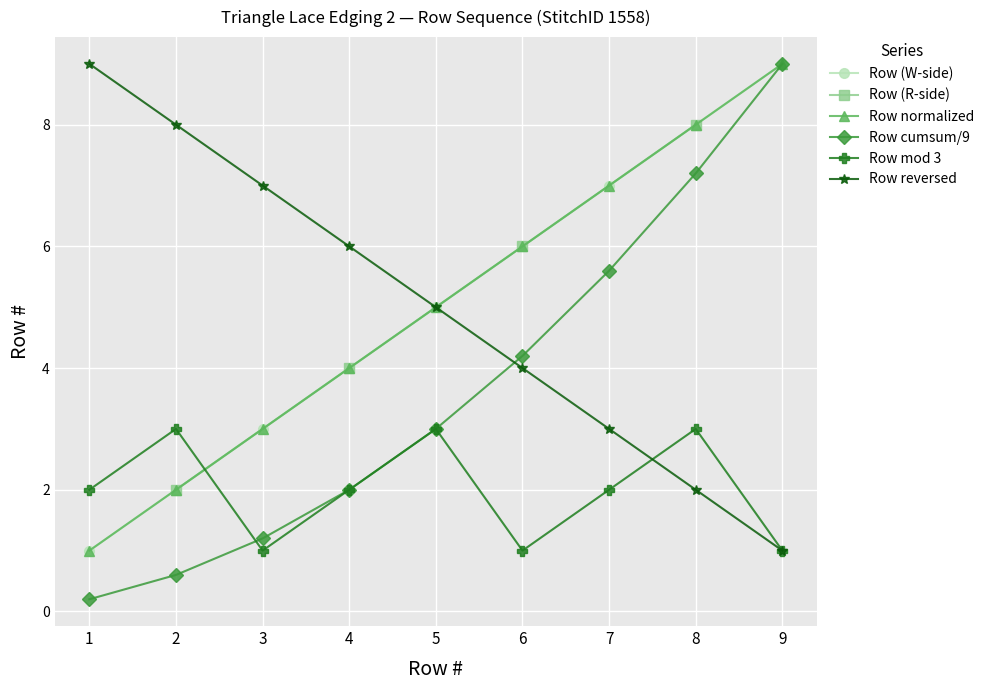

True or false: Row cumsum/9 has a value of 3.8 at 9.

False